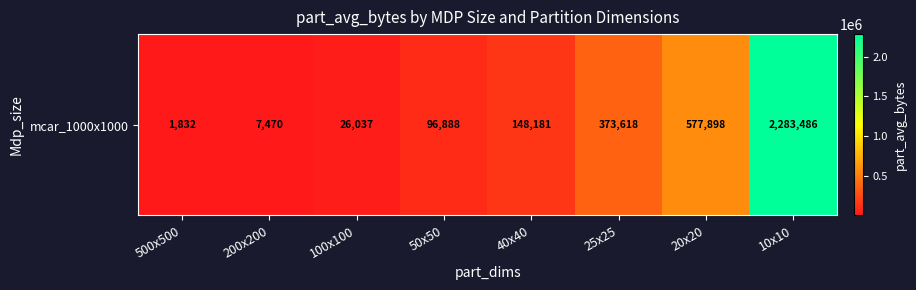

Which category has the lowest value across all series?

500x500